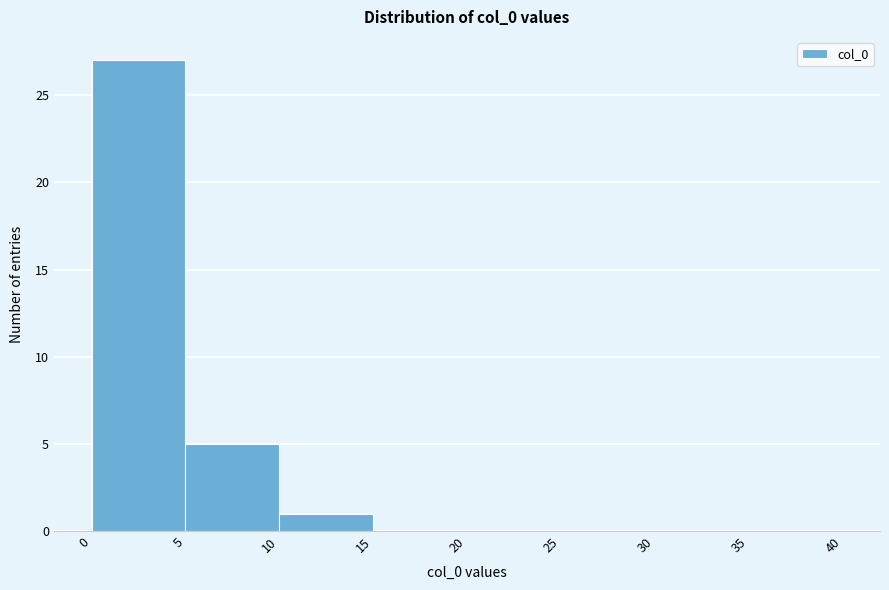

What is the height of the bar covering 5 to 10 on the x-axis? The values are not printed on the chart, so give them approximately, as read against the axis.

5